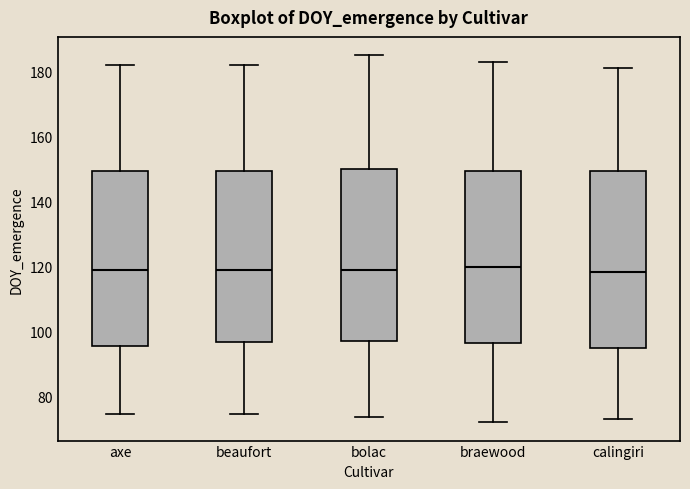

Reading left to right, transcribe this box plot: for each box, give where its median line is, the range the box spans, and where its two whiskers end, as read against the y-axis. The values are not printed on the chart, so give them approximately, as read against the axis.

axe: median 118, box 96 to 150, whiskers 74 to 182
beaufort: median 120, box 96 to 150, whiskers 74 to 182
bolac: median 120, box 98 to 150, whiskers 74 to 186
braewood: median 120, box 96 to 150, whiskers 72 to 184
calingiri: median 118, box 94 to 150, whiskers 74 to 182